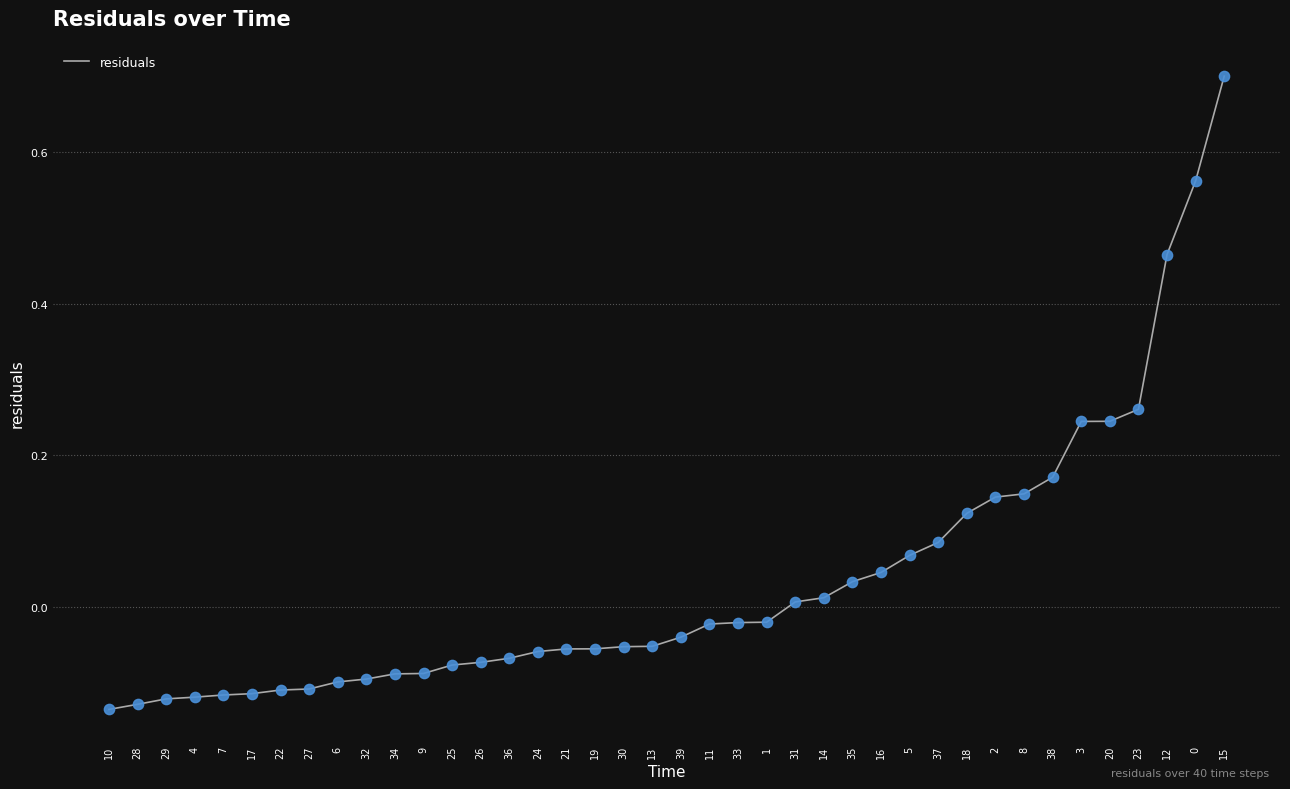

Which has a higher value, 13 or 20?

20